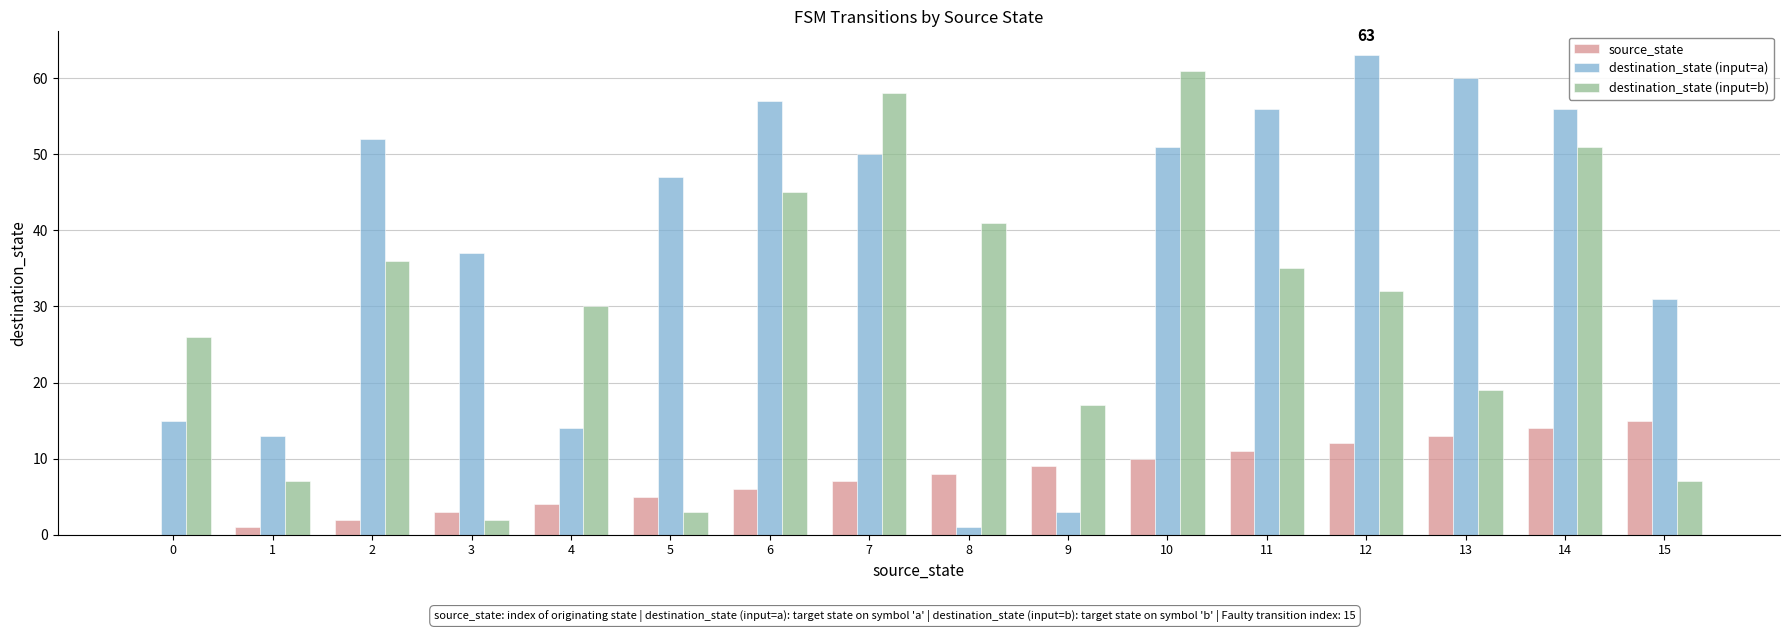

The source_state series shows 3 at 3. True or false?

True